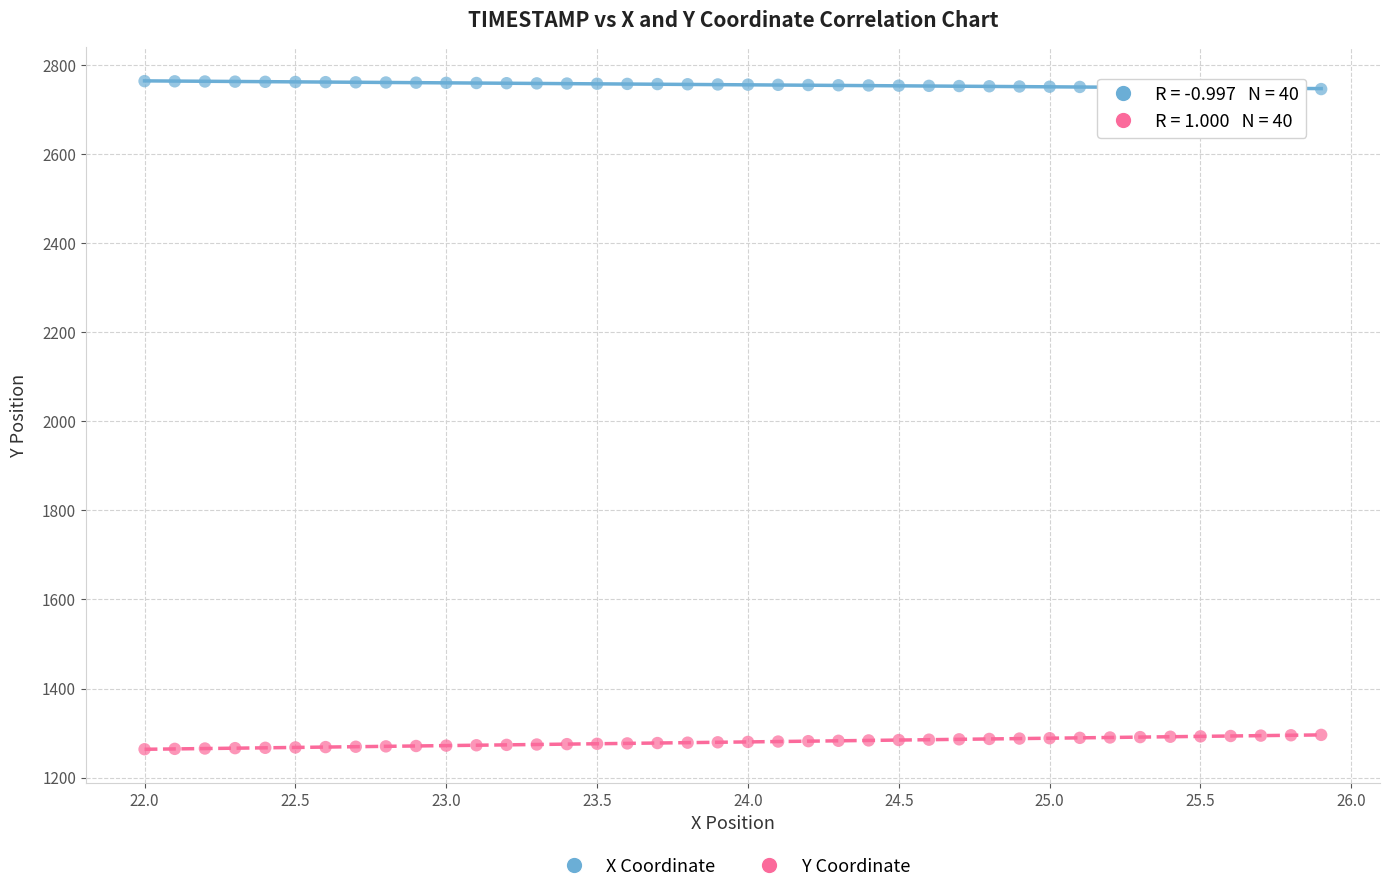

Across all data points, what is the range of Y values (max minus min)?

1499.9